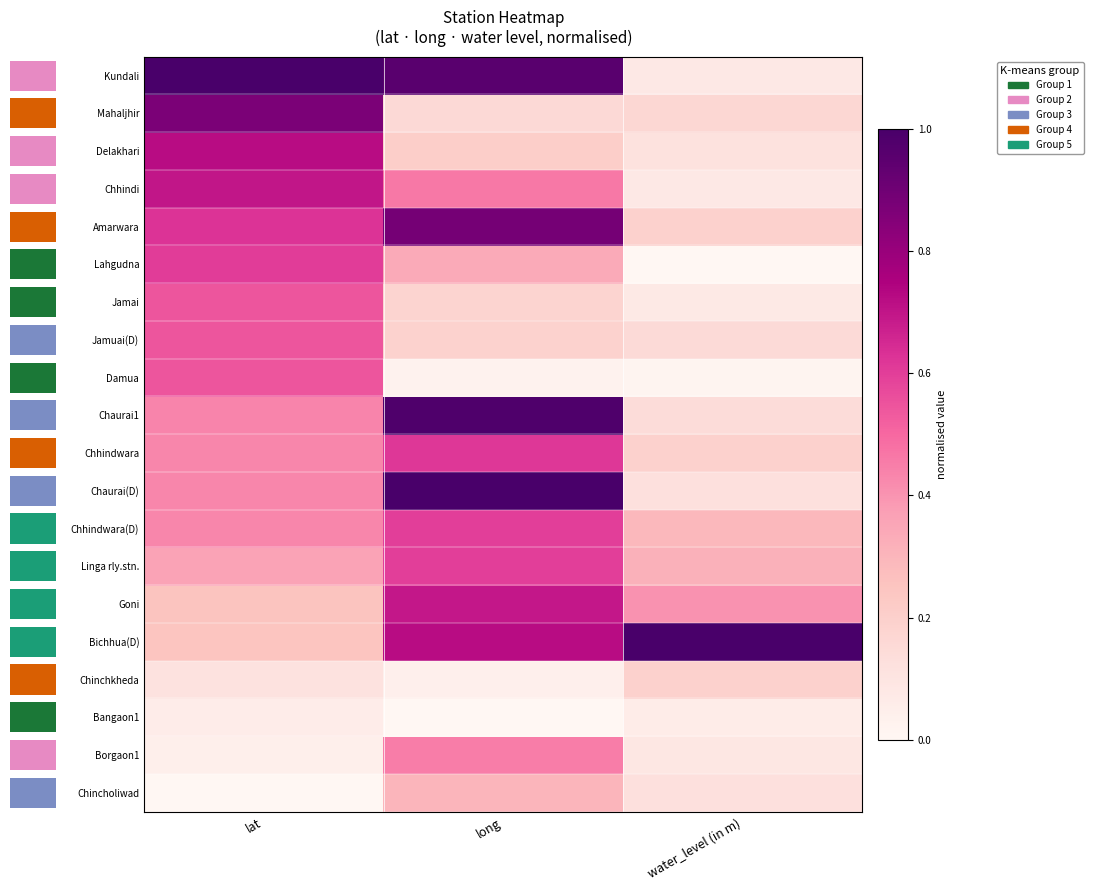

Rank the series at water_level (in m) from lowest to highest value.

Lahgudna, Damua, Bangaon1, Jamai, Chhindi, Kundali, Borgaon1, Delakhari, Chincholiwad, Chaurai(D), Chaurai1, Jamuai(D), Mahaljhir, Chinchkheda, Chhindwara, Amarwara, Chhindwara(D), Linga rly.stn., Goni, Bichhua(D)